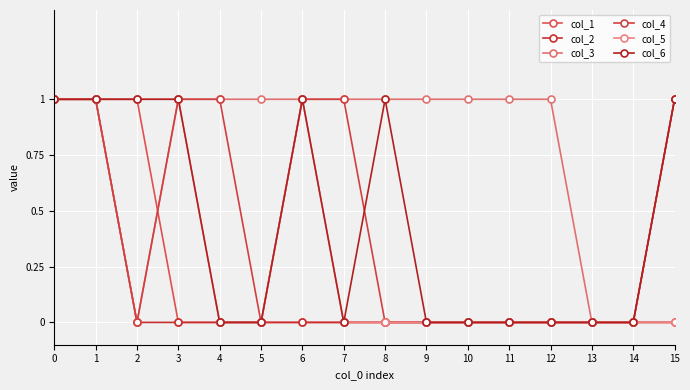

Which series has the largest total across all categories?

col_3